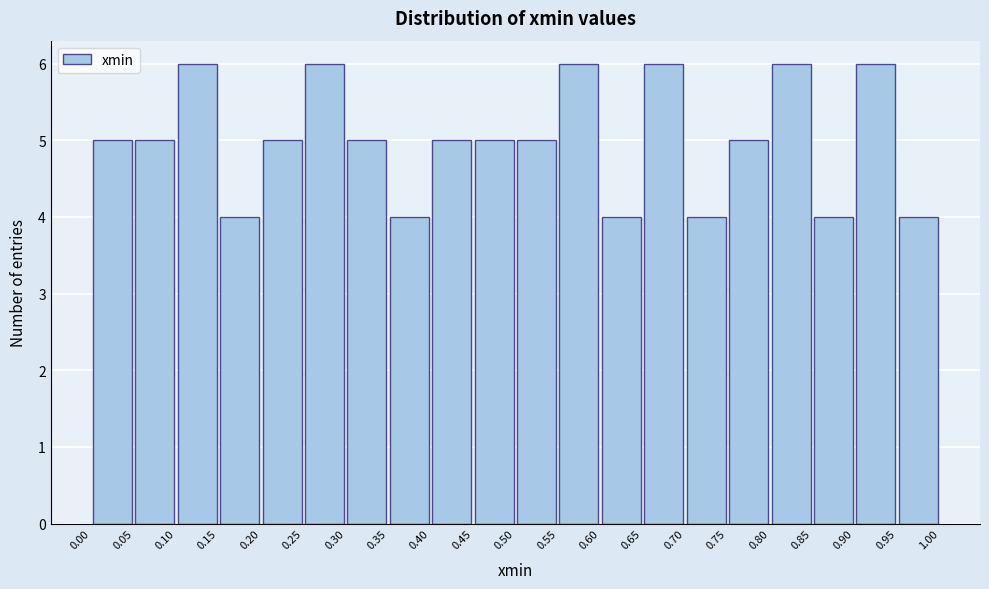

Reading left to right, list every bar in this chart as the range it spans on the x-axis followed by its height. The values are not printed on the chart, so give them approximately, as read against the axis.

0.00 to 0.05: 5
0.05 to 0.10: 5
0.10 to 0.15: 6
0.15 to 0.20: 4
0.20 to 0.25: 5
0.25 to 0.30: 6
0.30 to 0.35: 5
0.35 to 0.40: 4
0.40 to 0.45: 5
0.45 to 0.50: 5
0.50 to 0.55: 5
0.55 to 0.60: 6
0.60 to 0.65: 4
0.65 to 0.70: 6
0.70 to 0.75: 4
0.75 to 0.80: 5
0.80 to 0.85: 6
0.85 to 0.90: 4
0.90 to 0.95: 6
0.95 to 1.00: 4